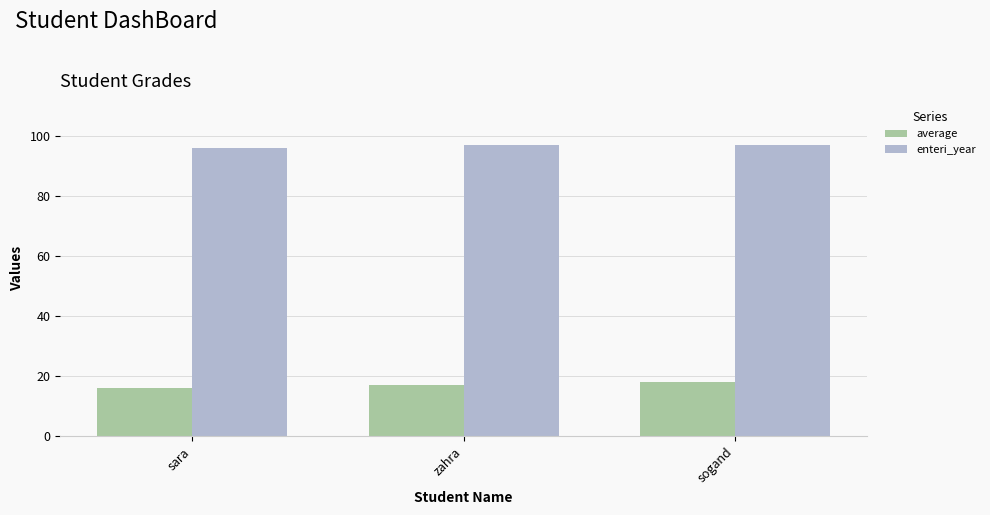

How many bars are there in each group?

2